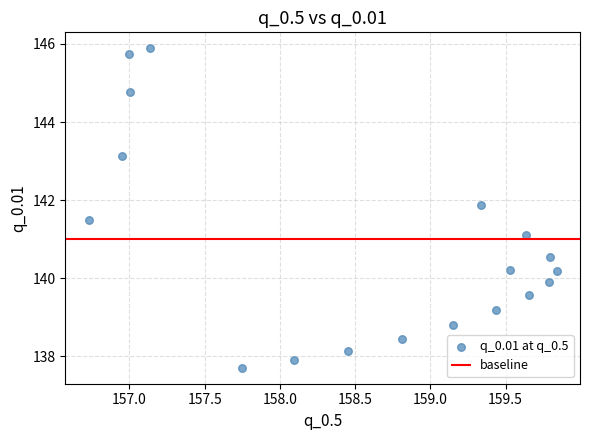

What is the range of Y values (max minus min)?

8.2